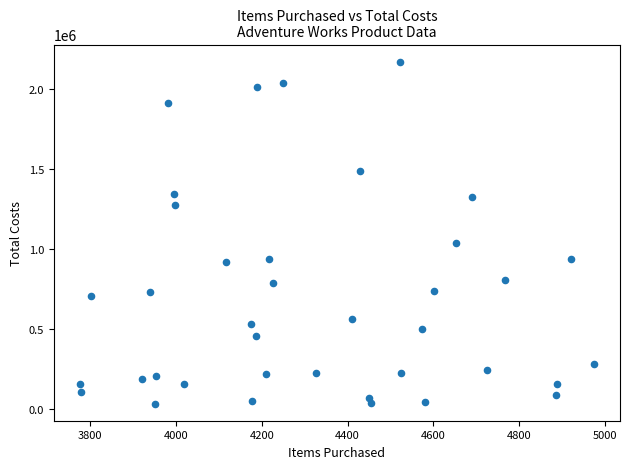

What is the range of X values (max minus min)?

1200.0